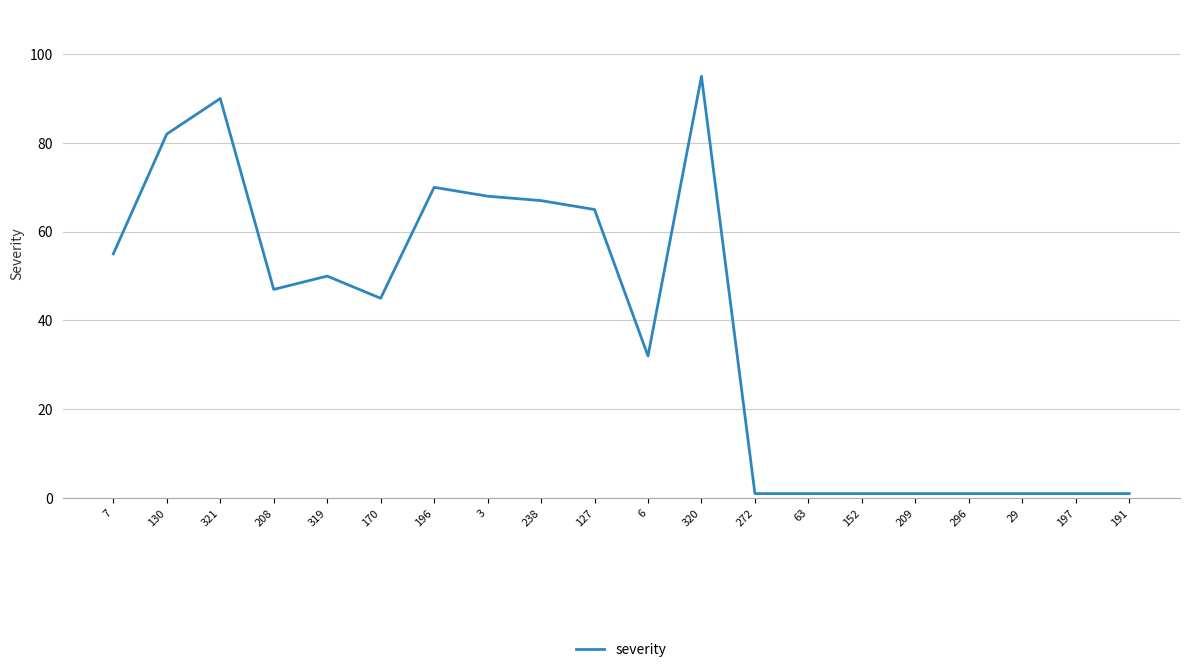

At which category does the data reach its first local valley?

208